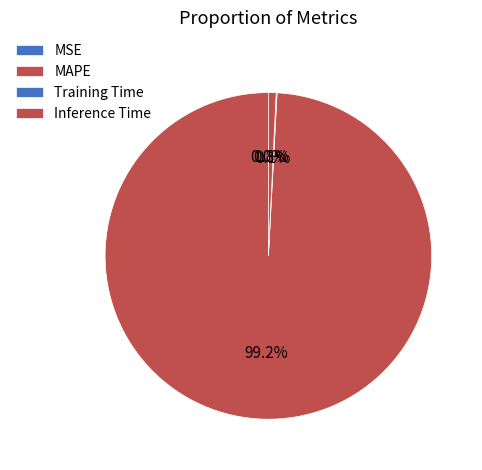

To the nearest percent, what percentage of the pie is Inference Time?

1%